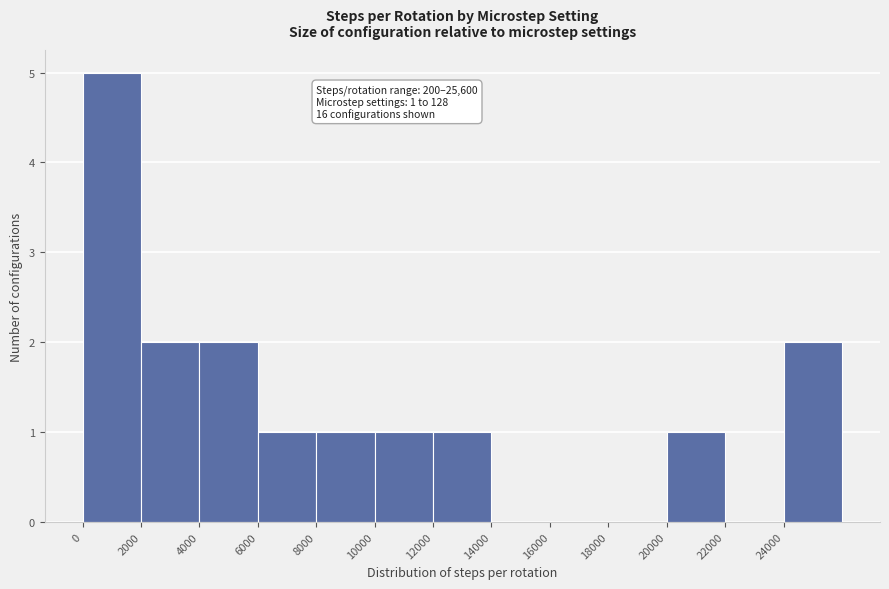

Over which range of the x-axis is the bar tallest?

0 to 2000